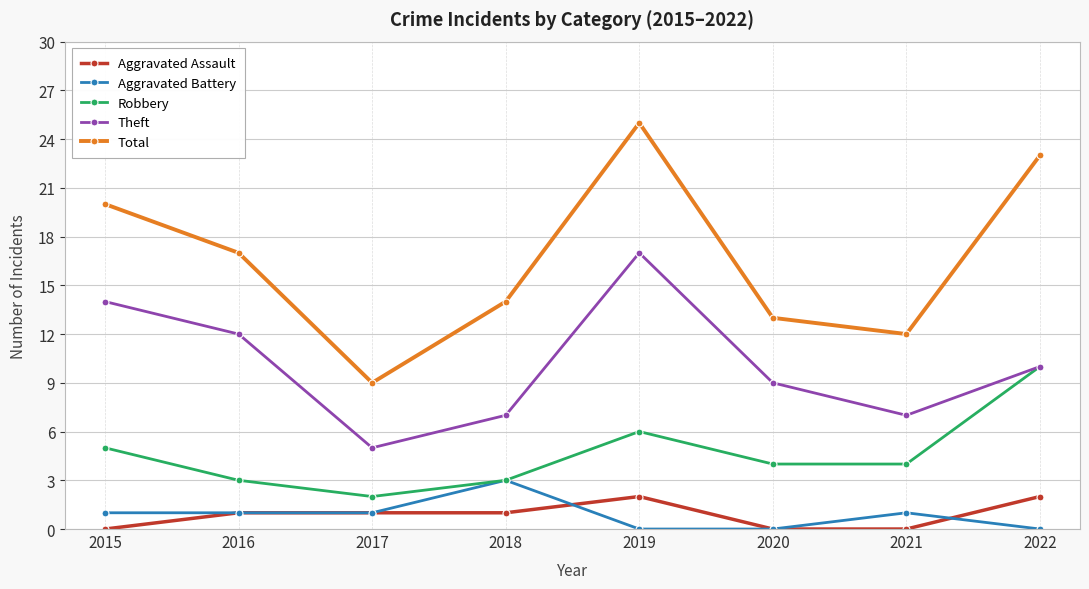

Which label corresponds to the largest value in the chart?

2019